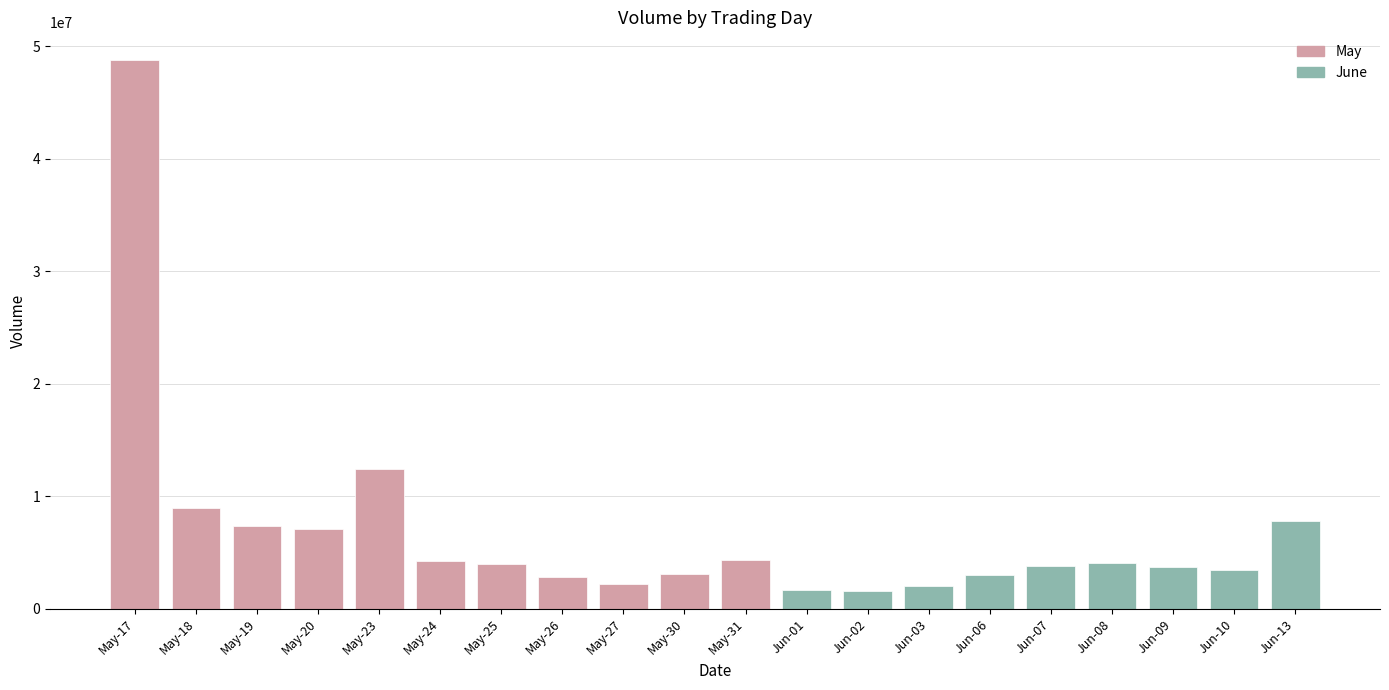

Where is the data nearest to the value 25179320?

May-23